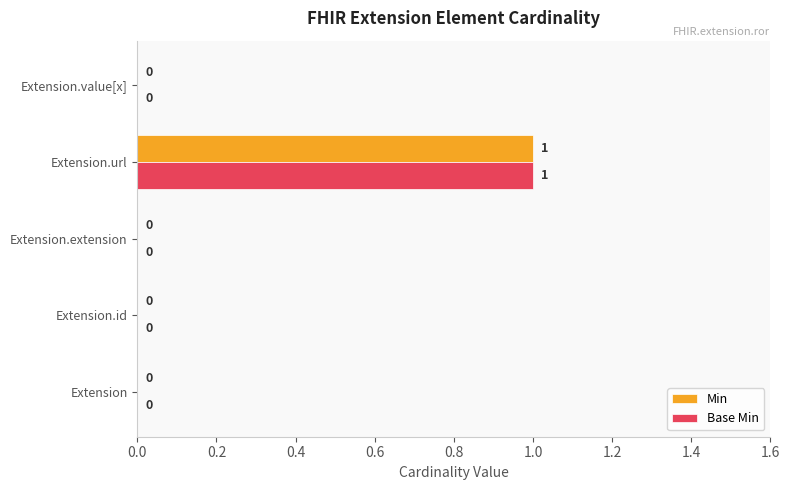

The Base Min series shows 1 at Extension.value[x]. True or false?

False